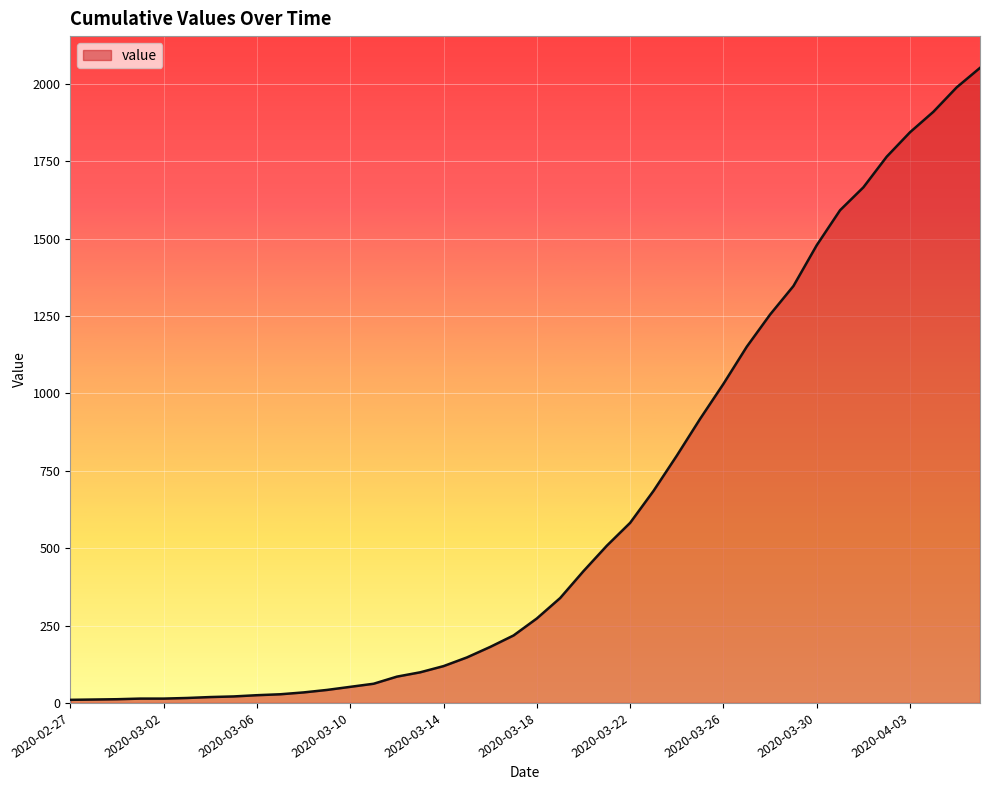

Does the chart display data point markers on the line(s)?

No